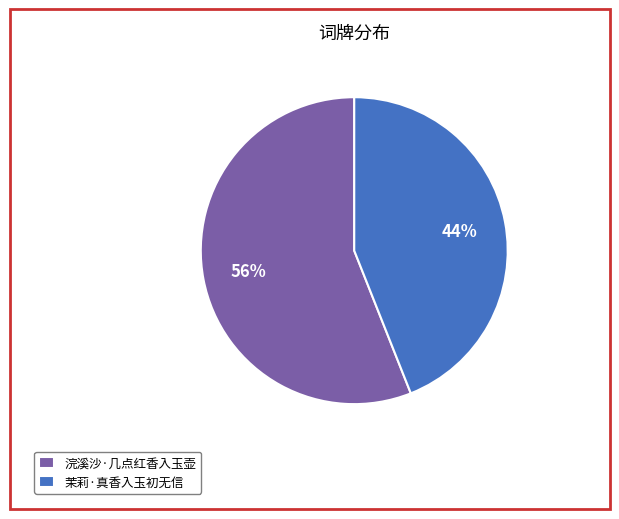

How many segments does this pie chart have?

2